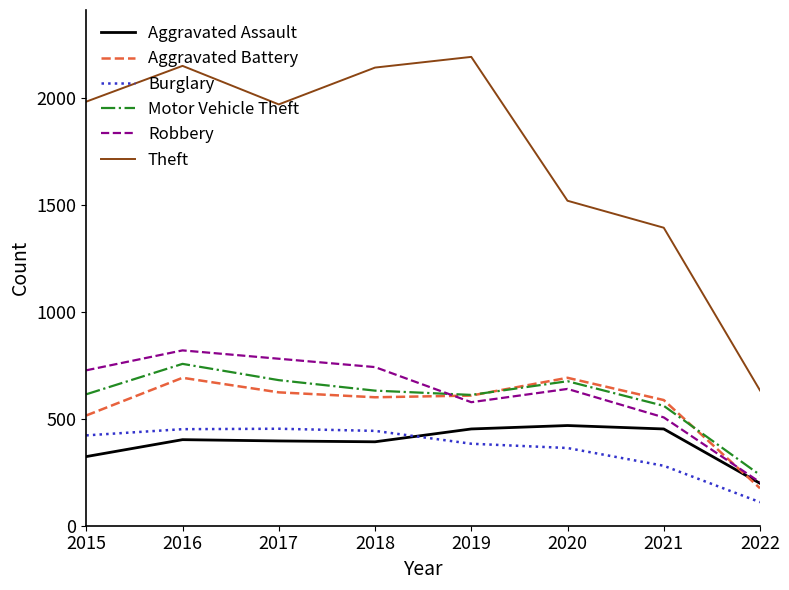

How many intersections are there between Motor Vehicle Theft and Robbery?

1